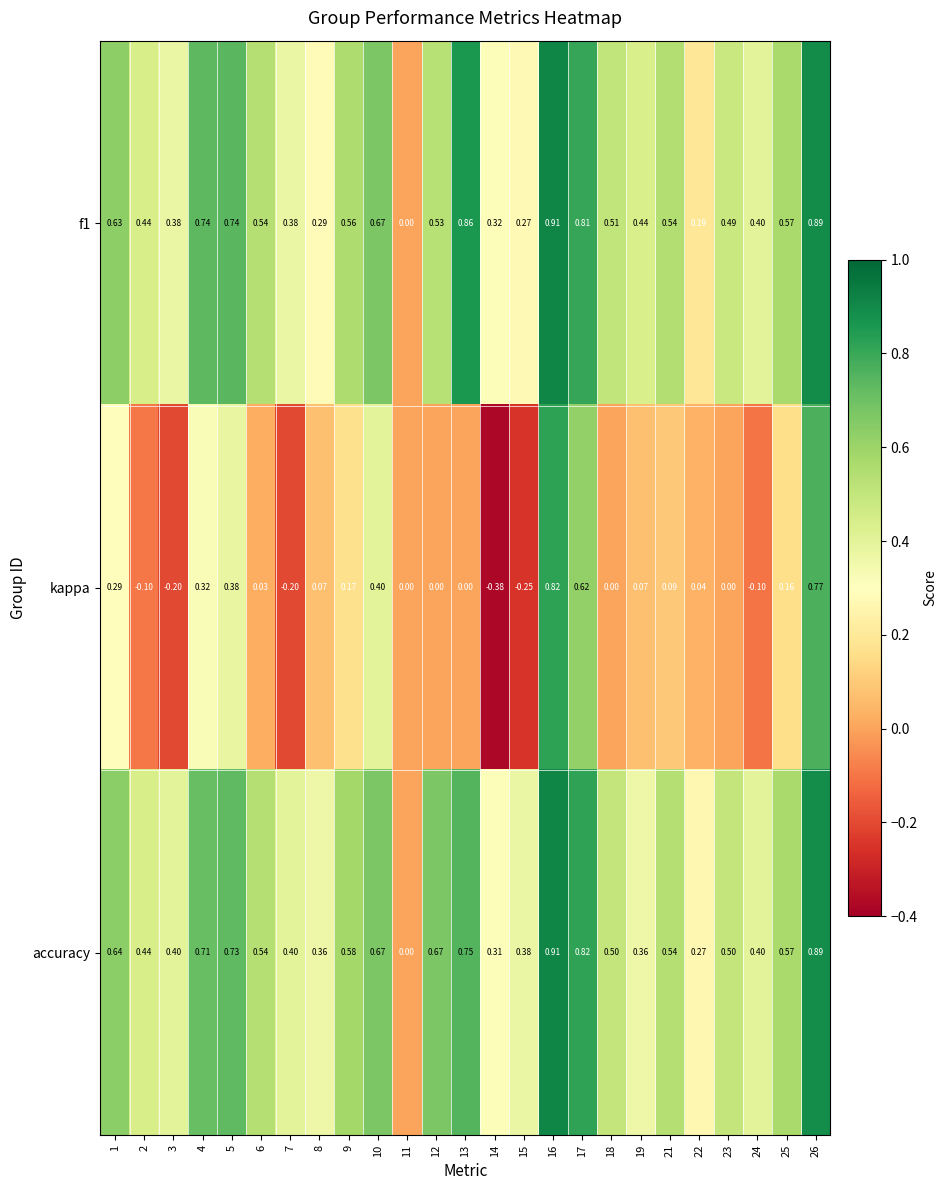

Count the number of data series in this chart.

3